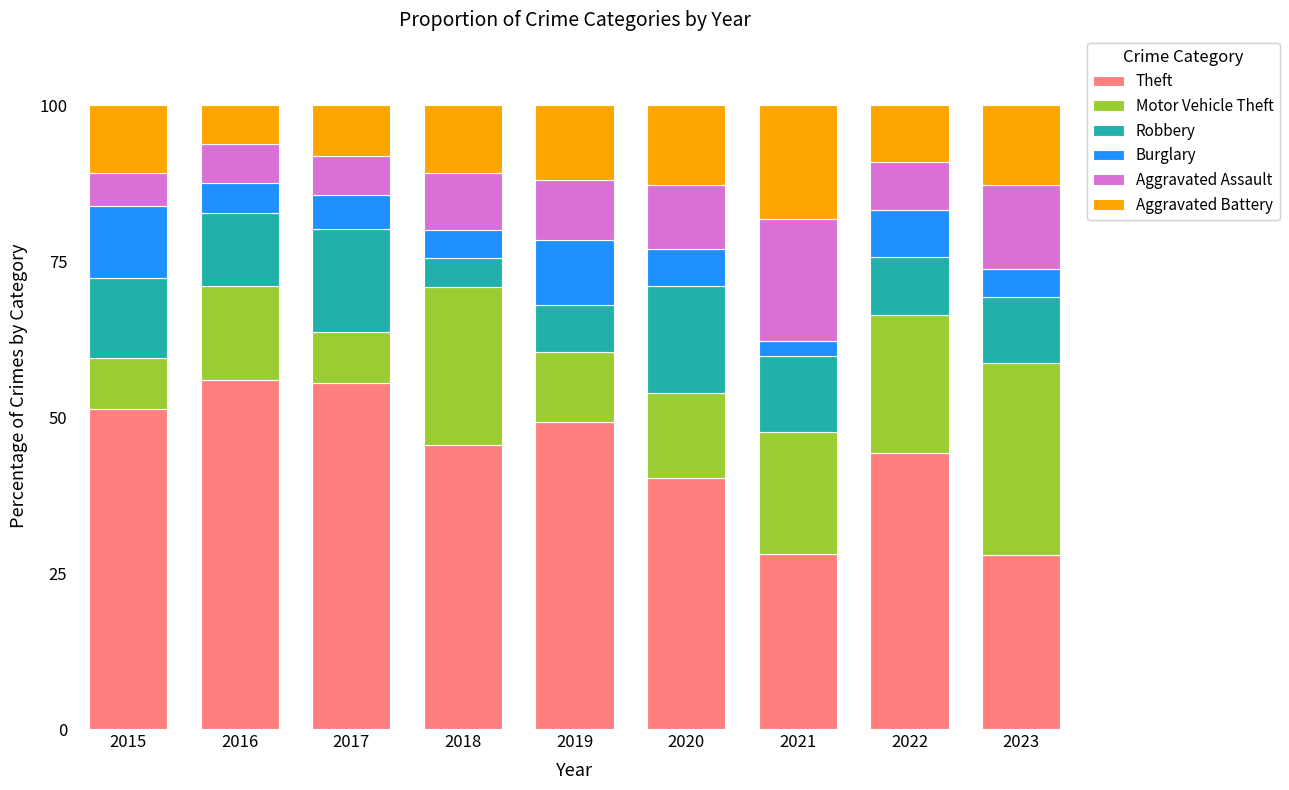

What is the lowest value of the Theft series?

27.8